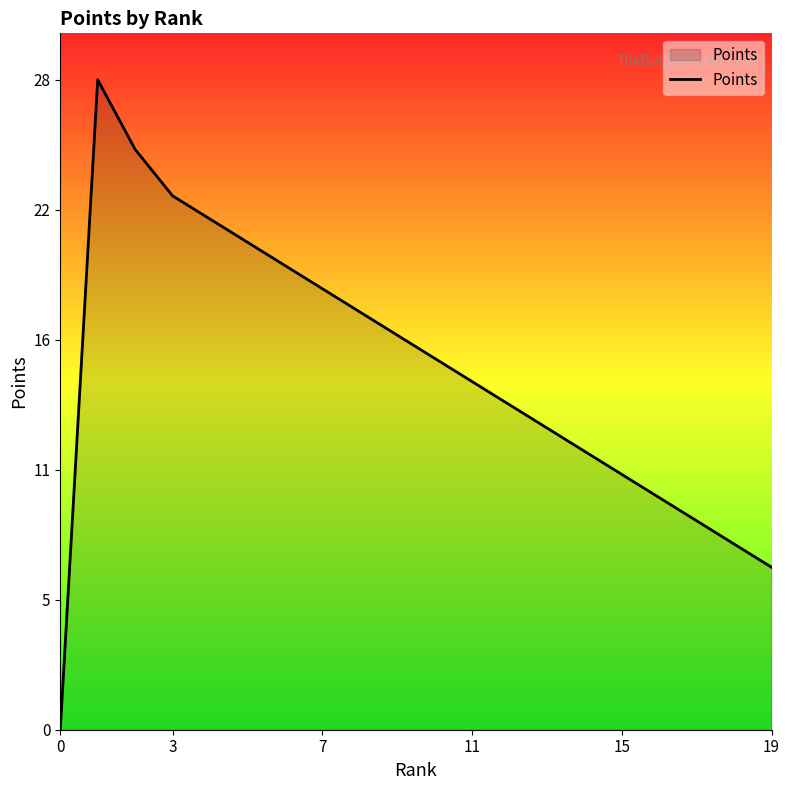

Where is the data nearest to the value 14?

12